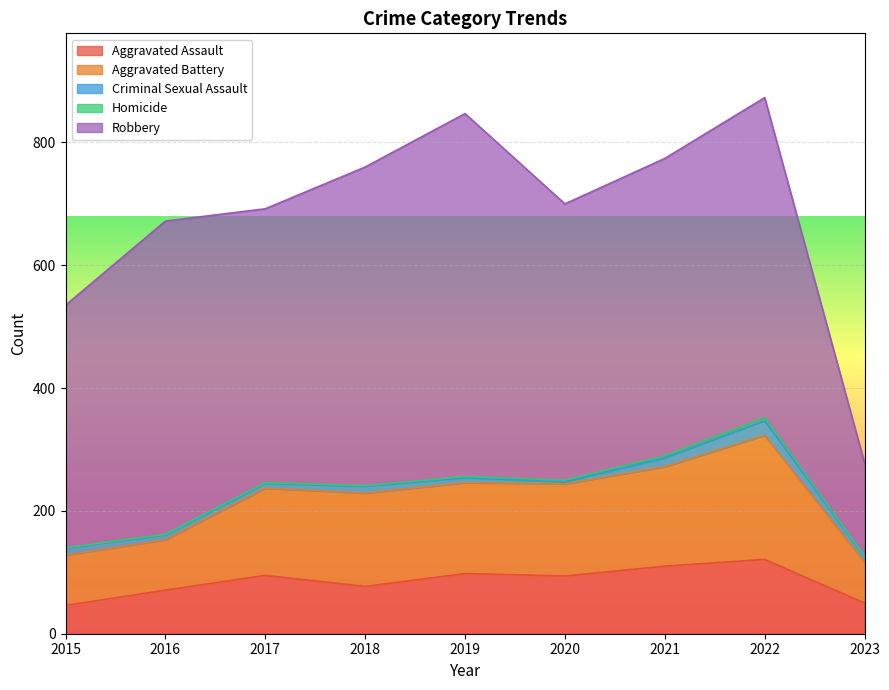

Reading left to right, what are all the values shown in this chart?

Aggravated Assault: 46	71	95	77	98	94	110	121	50
Aggravated Battery: 82	82	142	152	148	150	162	202	66
Criminal Sexual Assault: 12	8	8	11	8	3	14	24	10
Homicide: 0	1	1	1	2	3	4	5	1
Robbery: 395	510	446	519	591	450	484	521	151